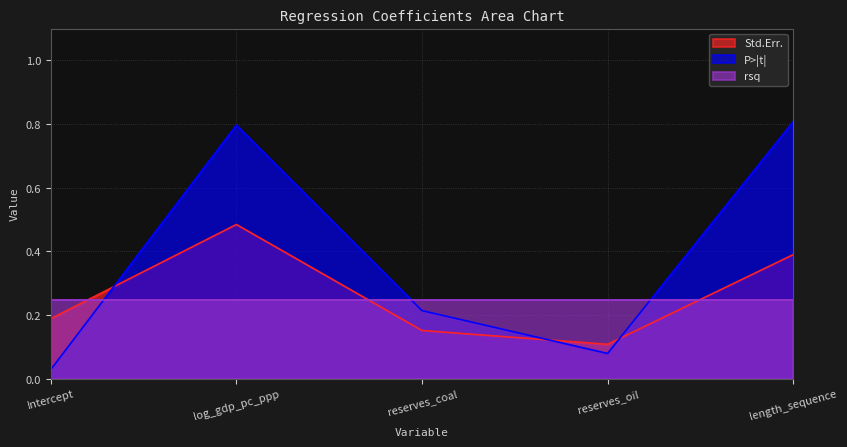

How many series are shown in this chart?

3